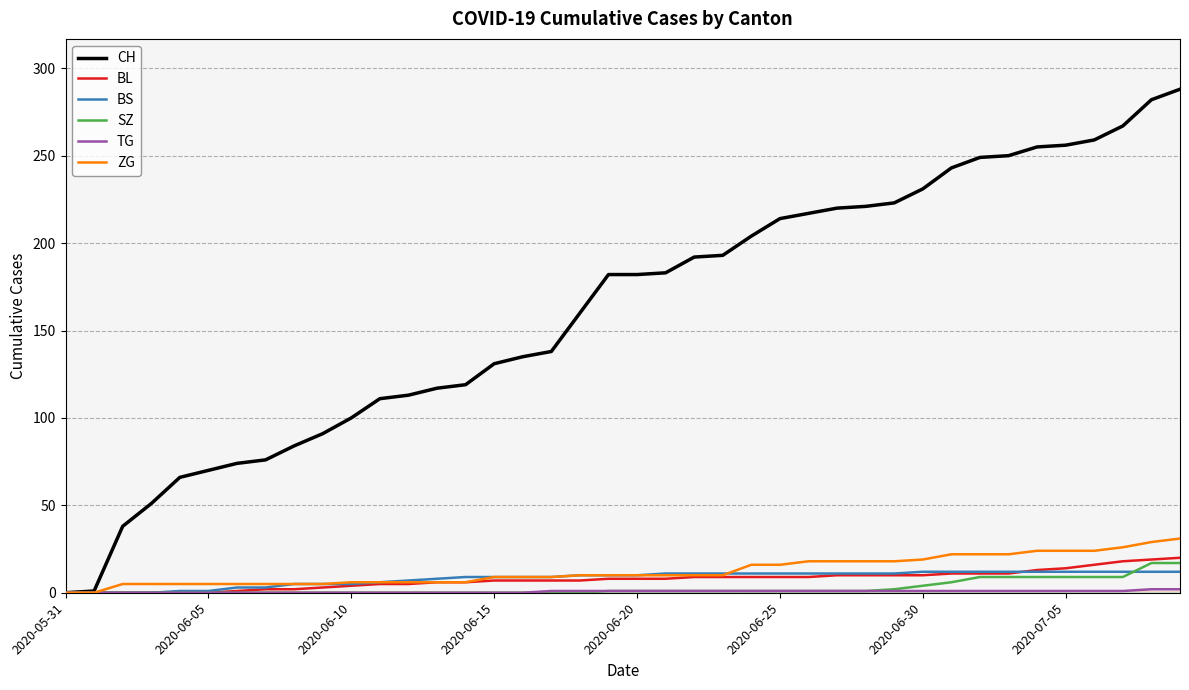

What is the maximum value for ZG?

31